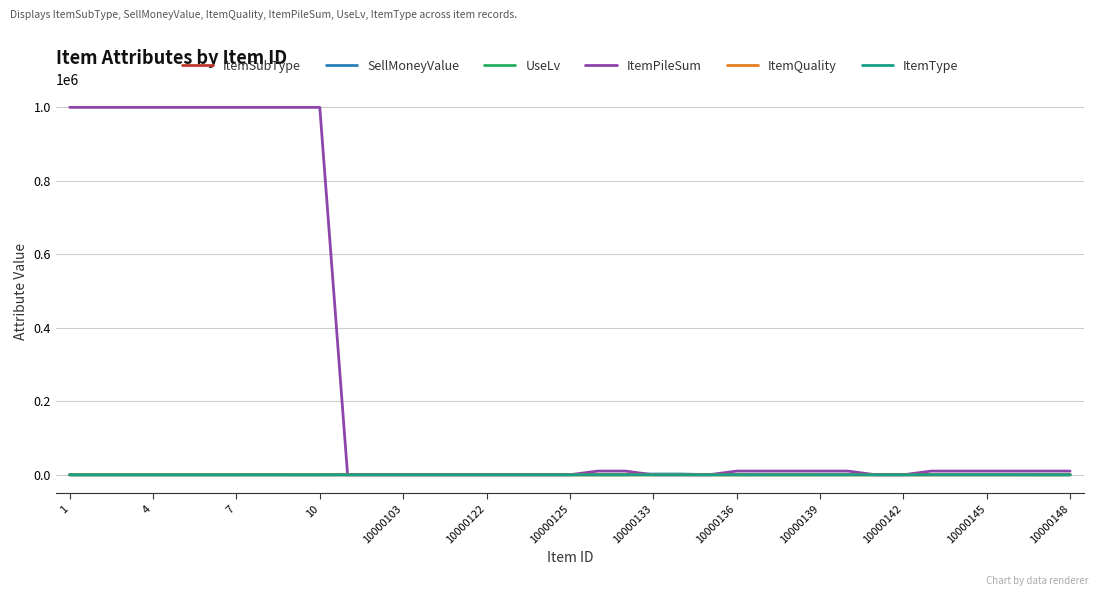

What is the greatest value displayed?

999999